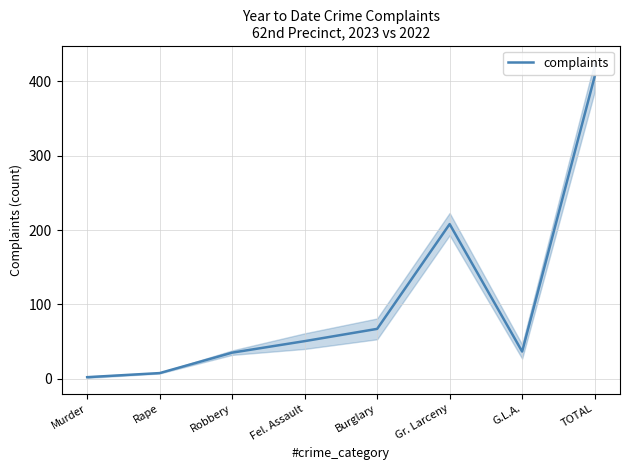

What is the sum of the values at TOTAL and Murder?

408.5